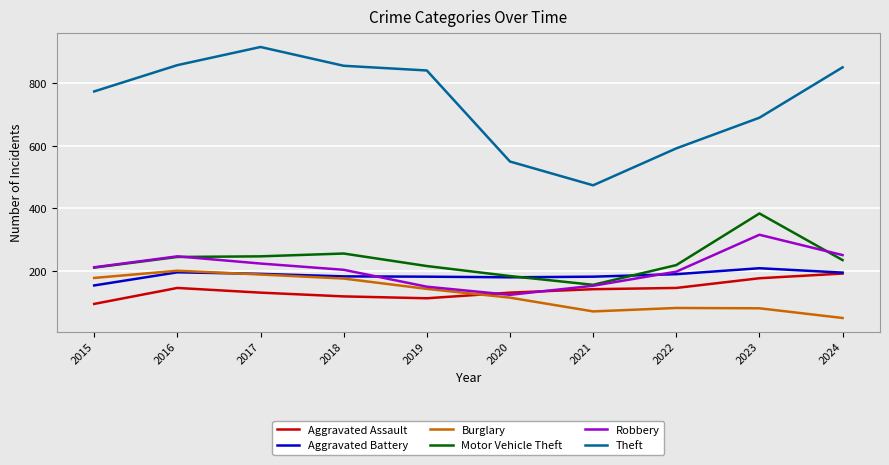

The Motor Vehicle Theft series shows 337 at 2018. True or false?

False